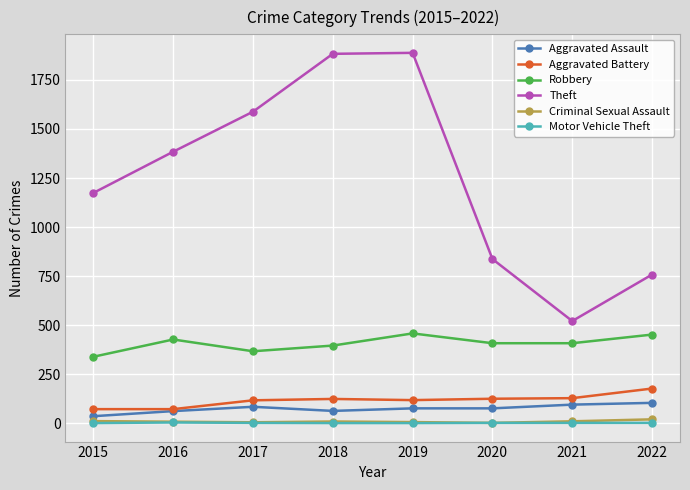

Read the Robbery value at 2019, to the nearest 50.

450